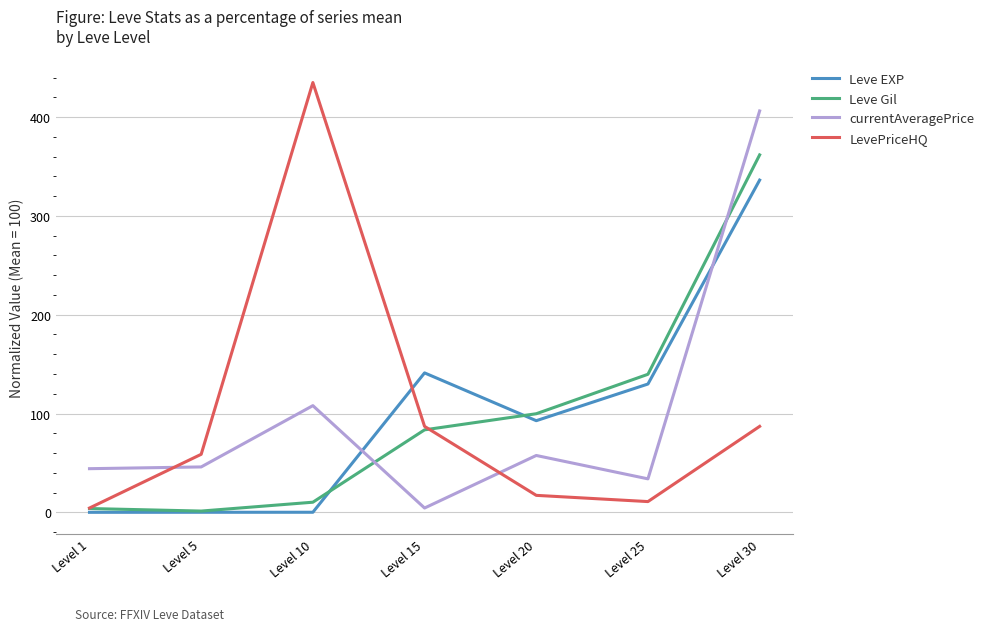

Rank the series at Level 30 from highest to lowest value.

currentAveragePrice, Leve Gil, Leve EXP, LevePriceHQ